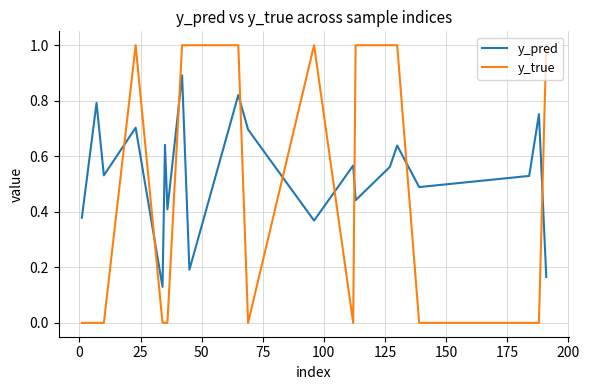

How many times do y_true and y_pred cross each other?

9